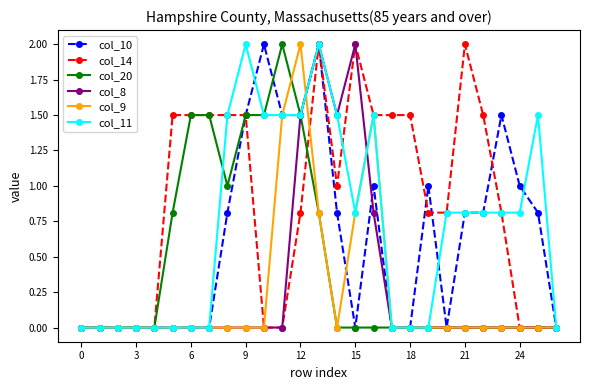

What is the difference between the maximum and minimum values in the col_10 series?

2.0